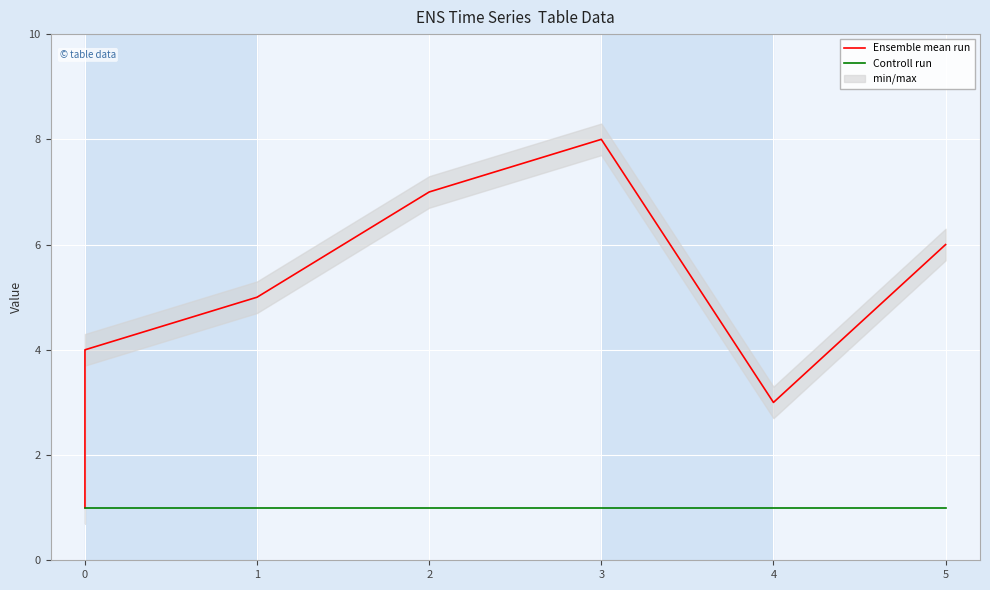

Which series has the widest spread of values?

Ensemble mean run